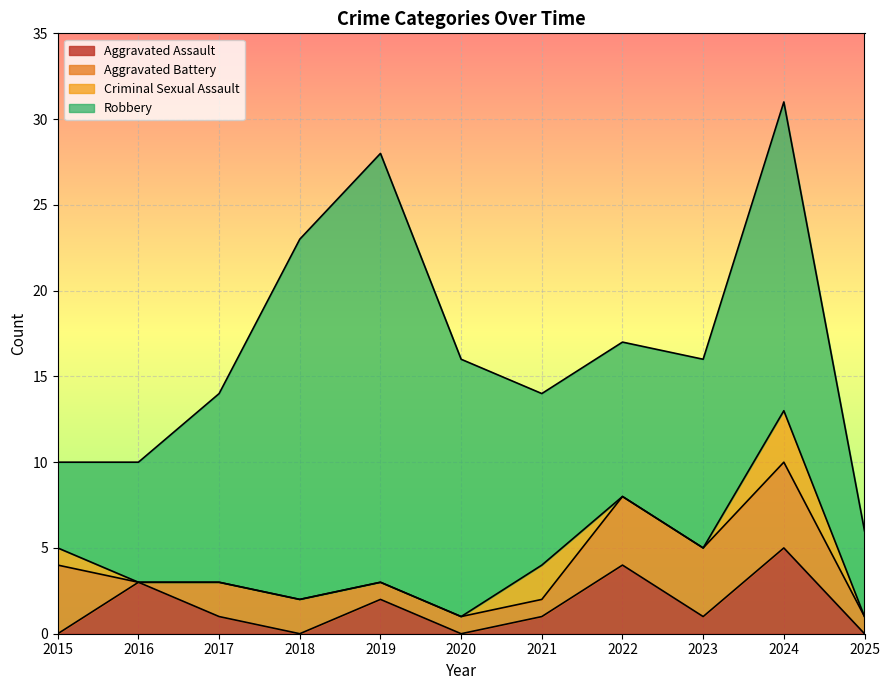

Which series changed the most between 2015 and 2020?

Robbery